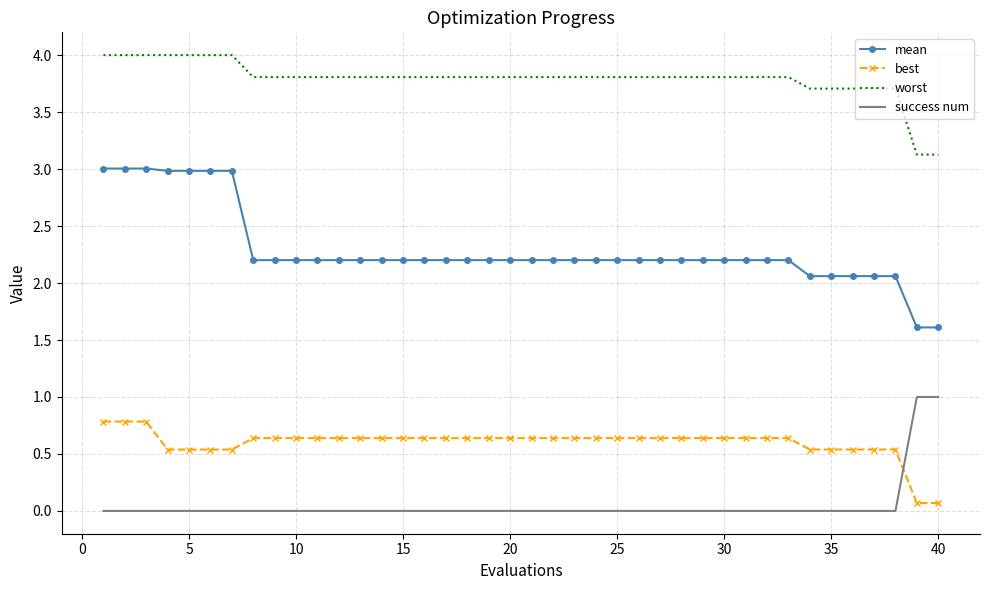

What is the maximum value for success num?

1.0